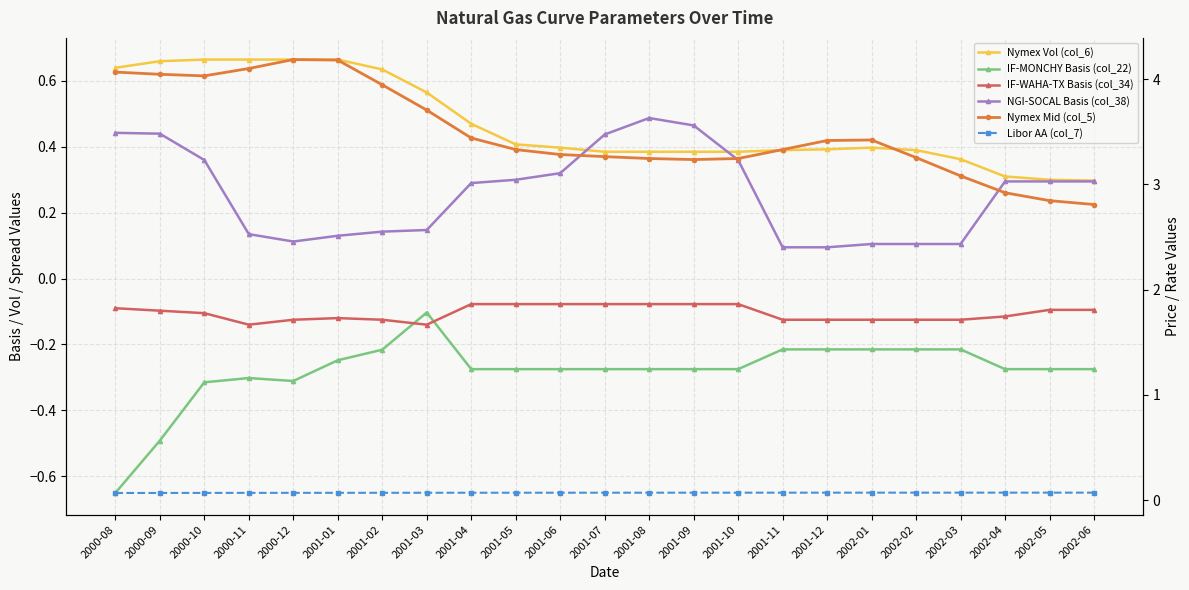

True or false: IF-MONCHY Basis (col_22) and Nymex Mid (col_5) intersect in this chart.

False